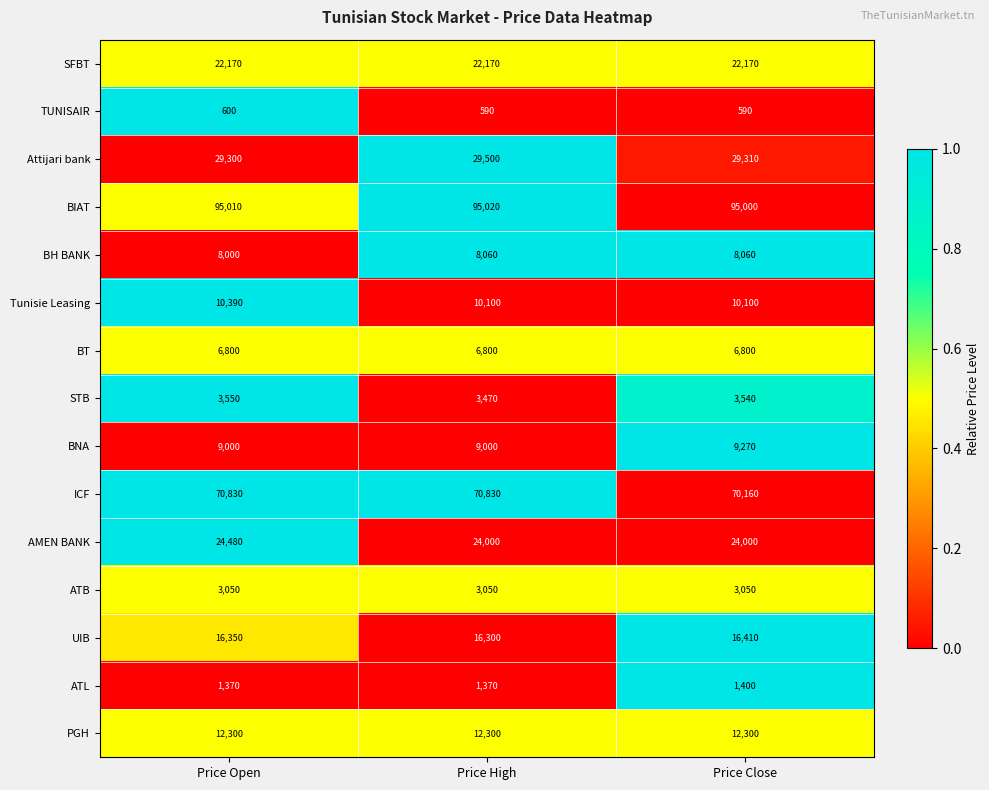

Which series has the largest range (max minus min)?

ICF